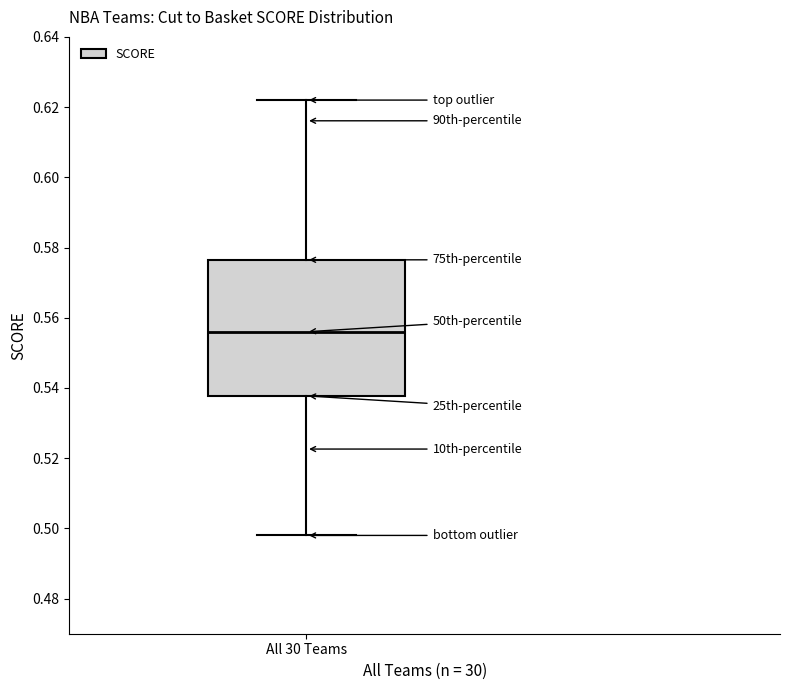

Where does the upper whisker of the box for All 30 Teams end on the y-axis? The values are not printed on the chart, so give them approximately, as read against the axis.

0.622